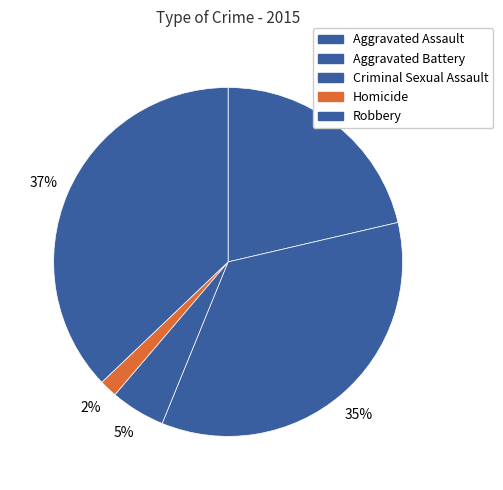

How many slices are in this pie chart?

5